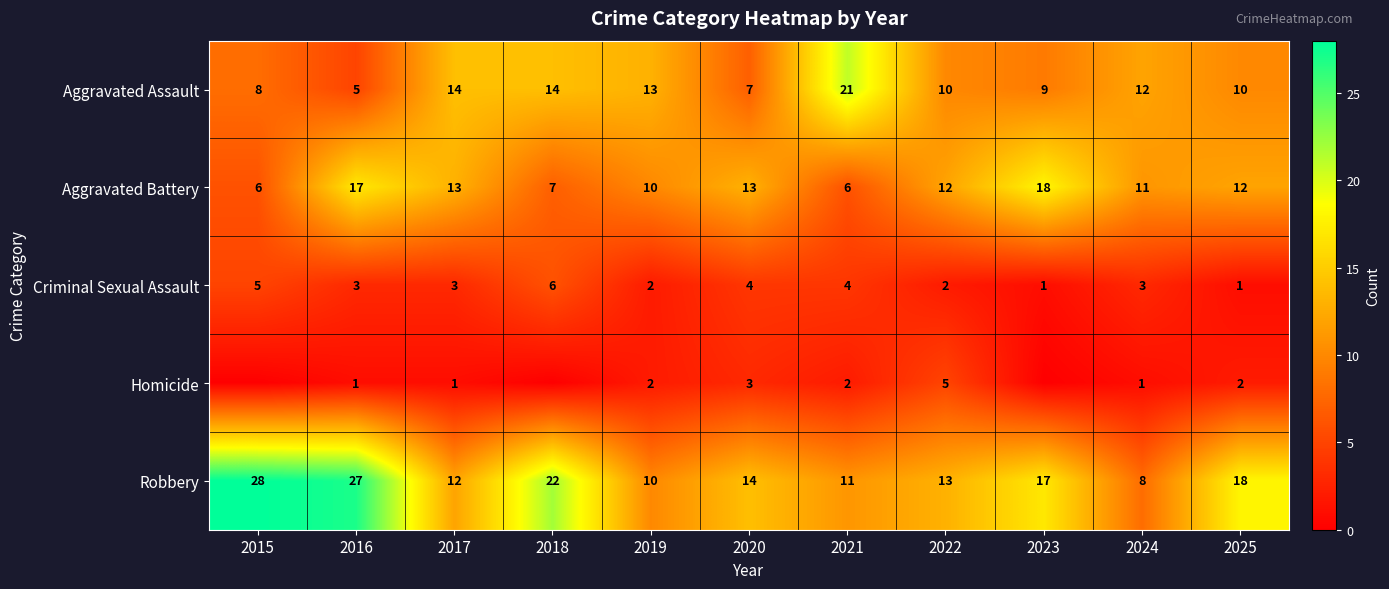

What is the sum of the Homicide values at 2025 and 2020?

5